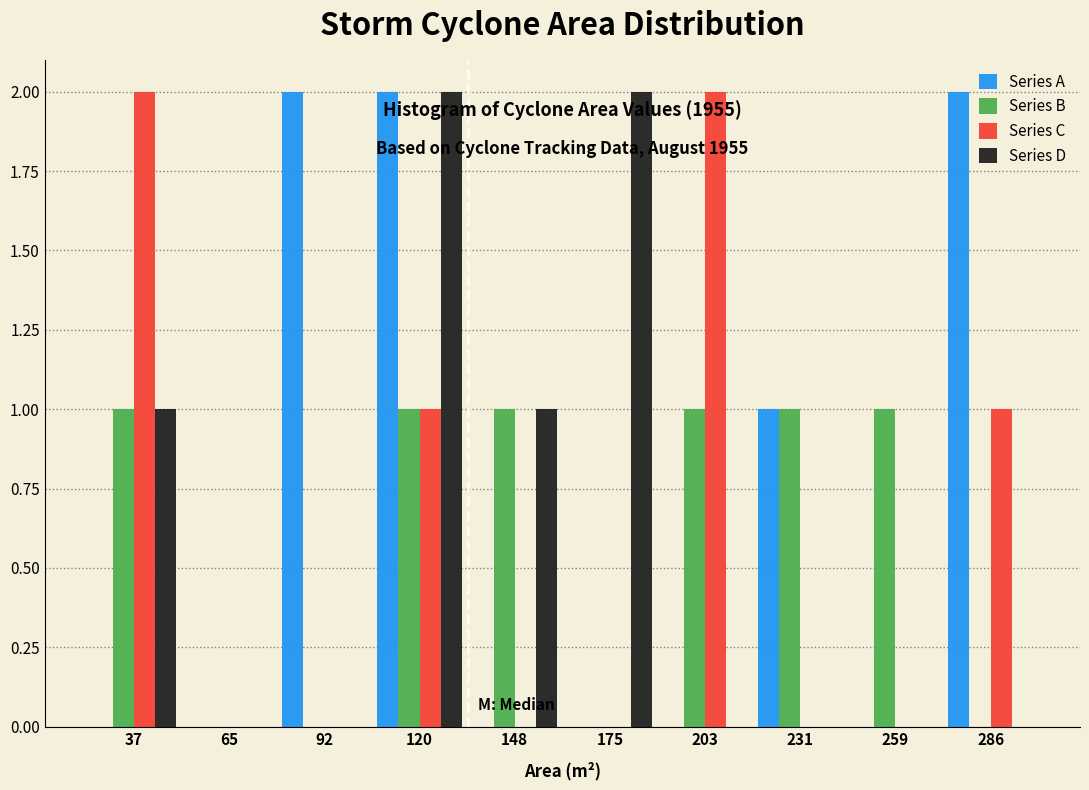

What is the sum of all Series C values?

6